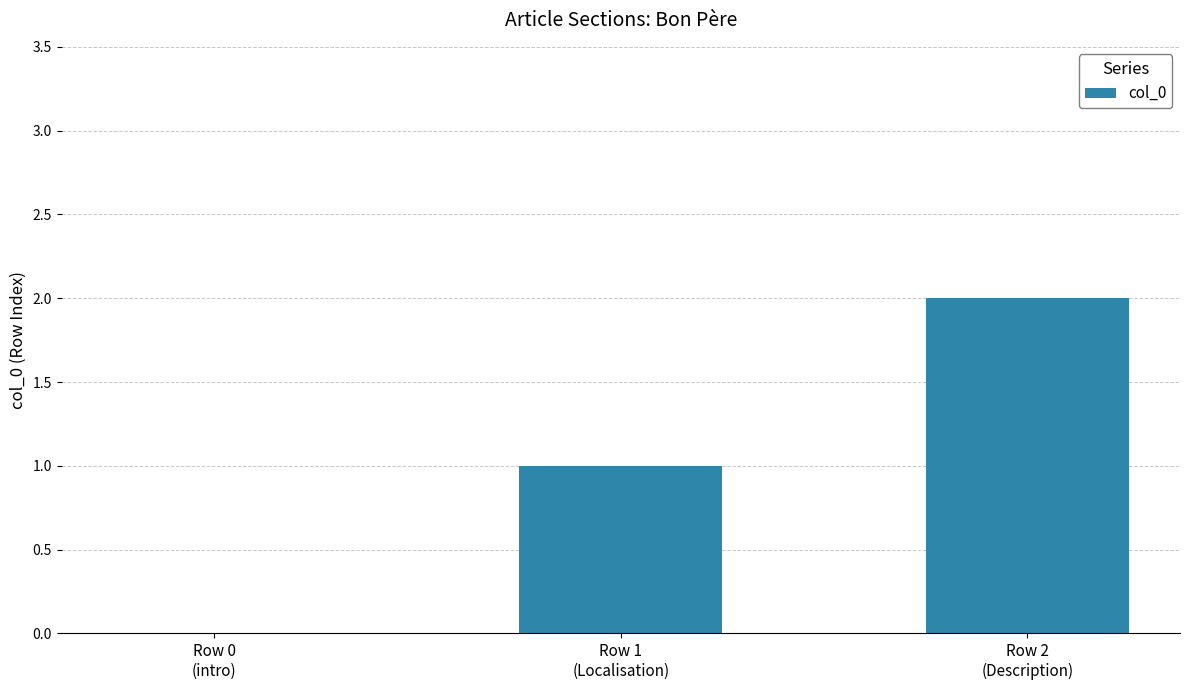

What is the average value?

1